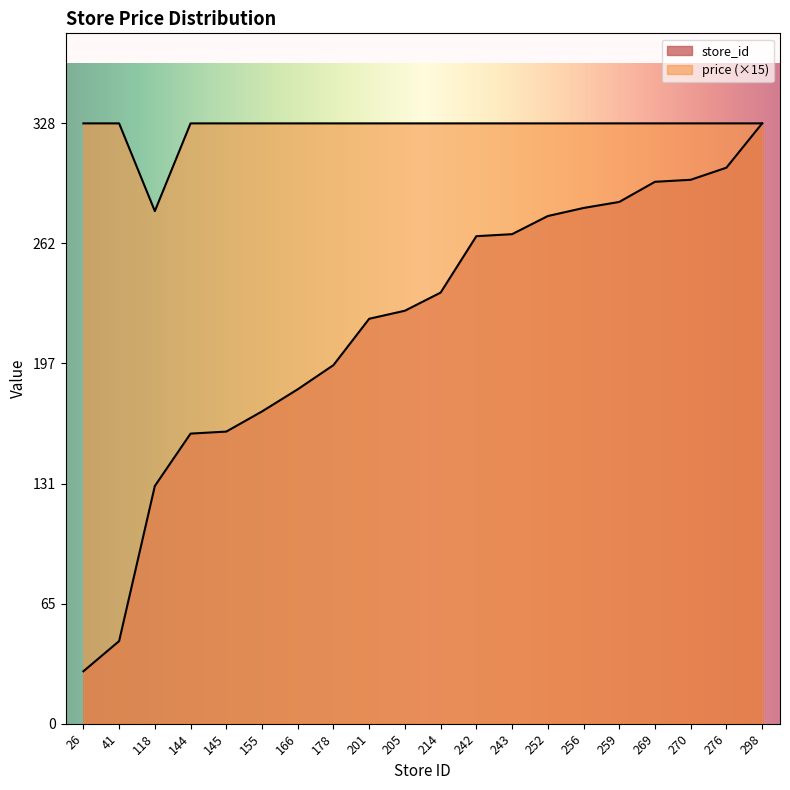

What is the greatest value displayed?

328.5